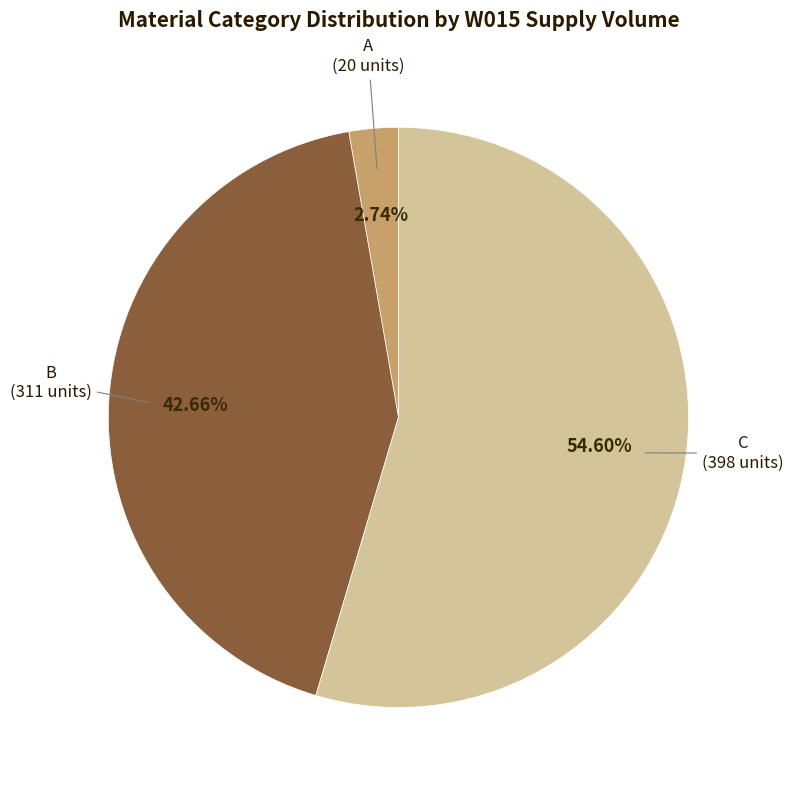

Rank the categories by value from lowest to highest.

A, B, C